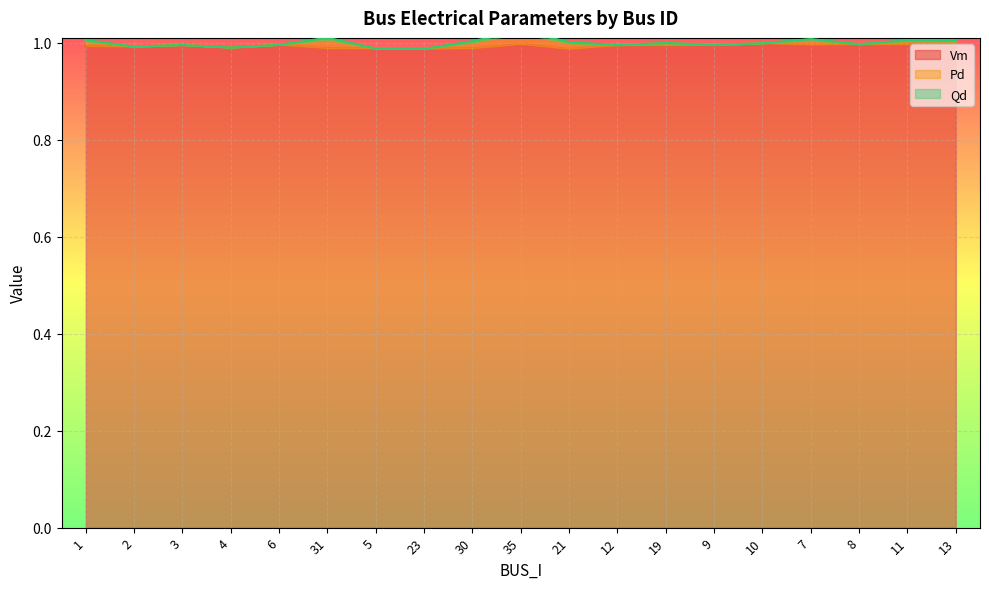

Which category has the lowest value in the Pd series?

2